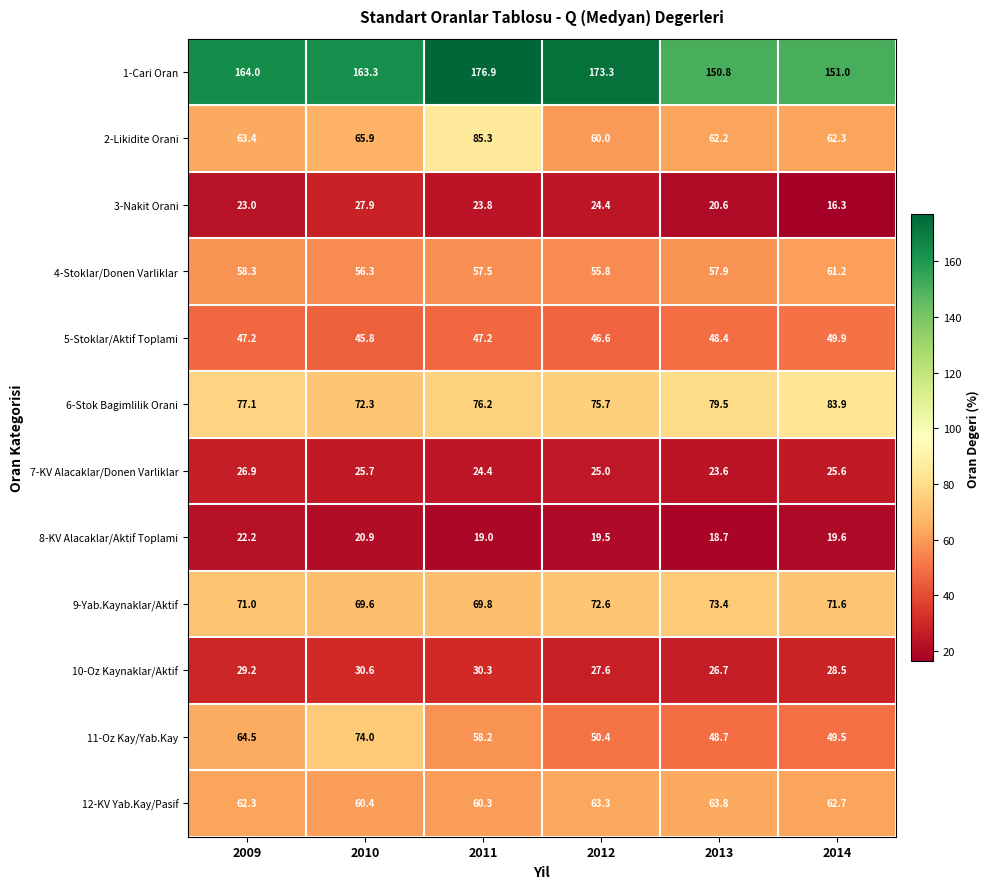

Where is 9-Yab.Kaynaklar/Aktif nearest to the value 71?

2009